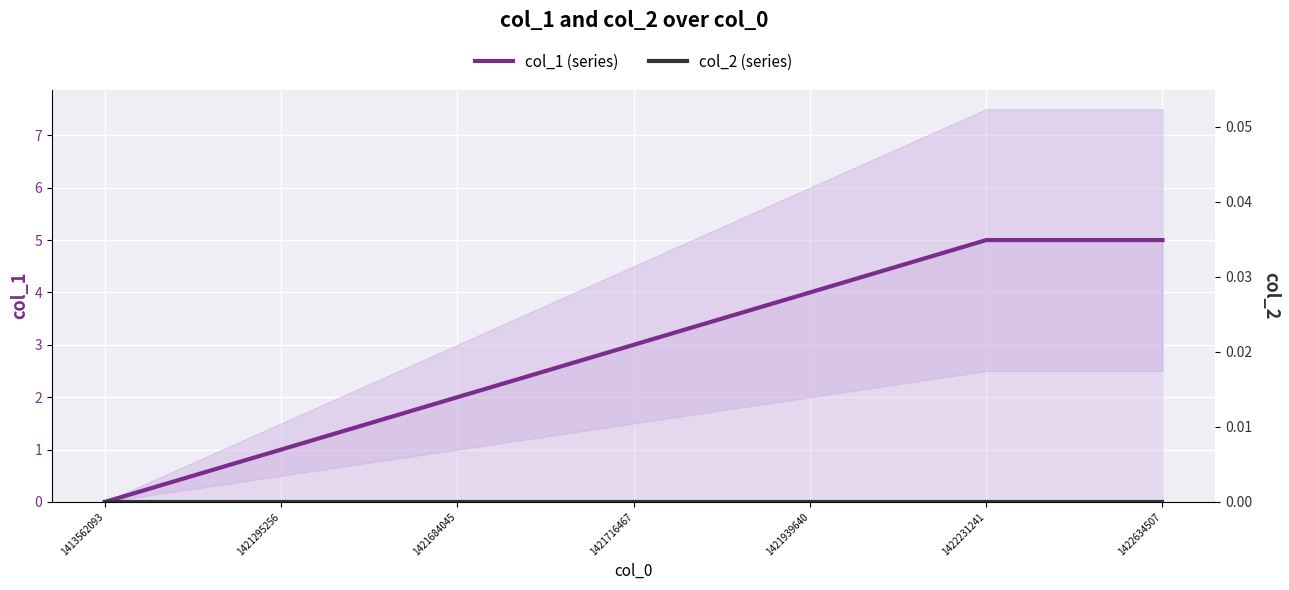

Between 1421939640 and 1413562093, which is larger?

1421939640